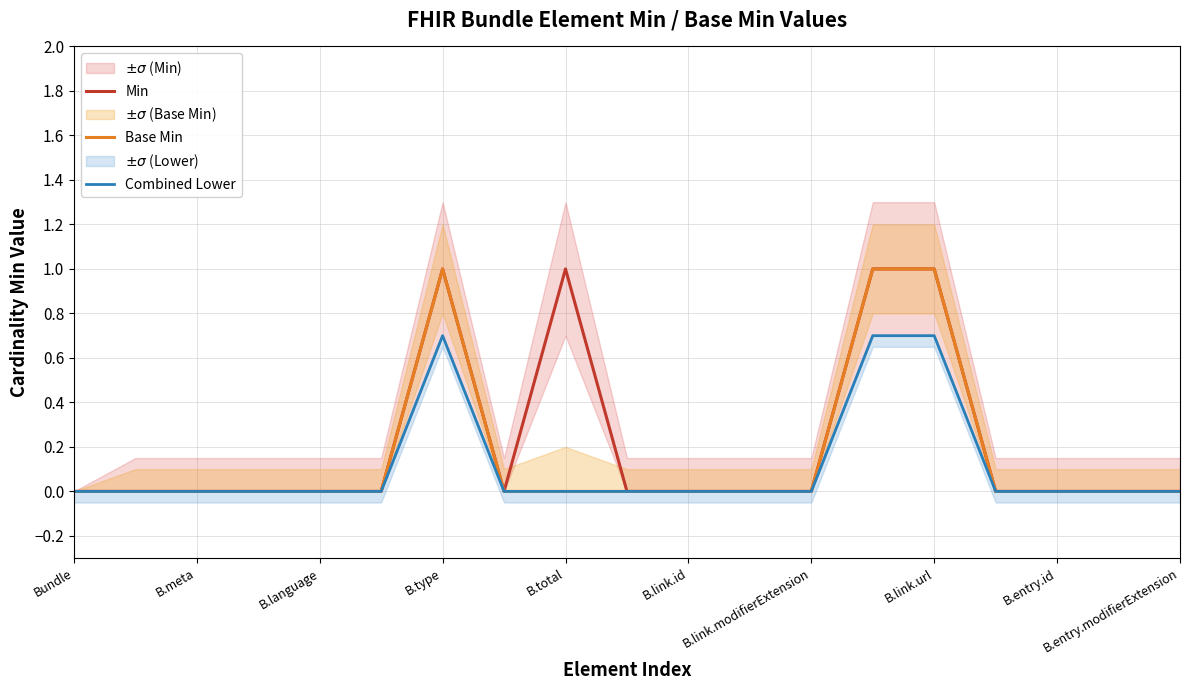

The value of Base Min at B.entry.id is 0. True or false?

True